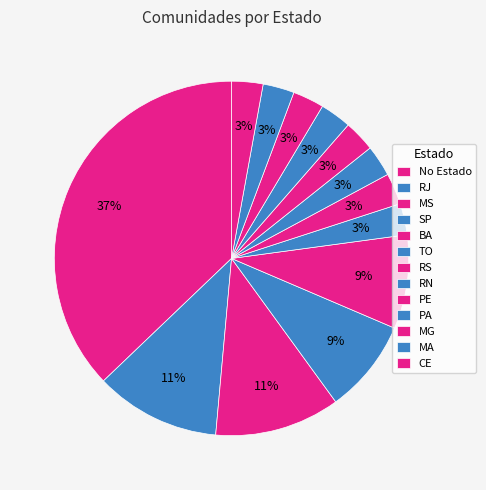

How many slices are in this pie chart?

13